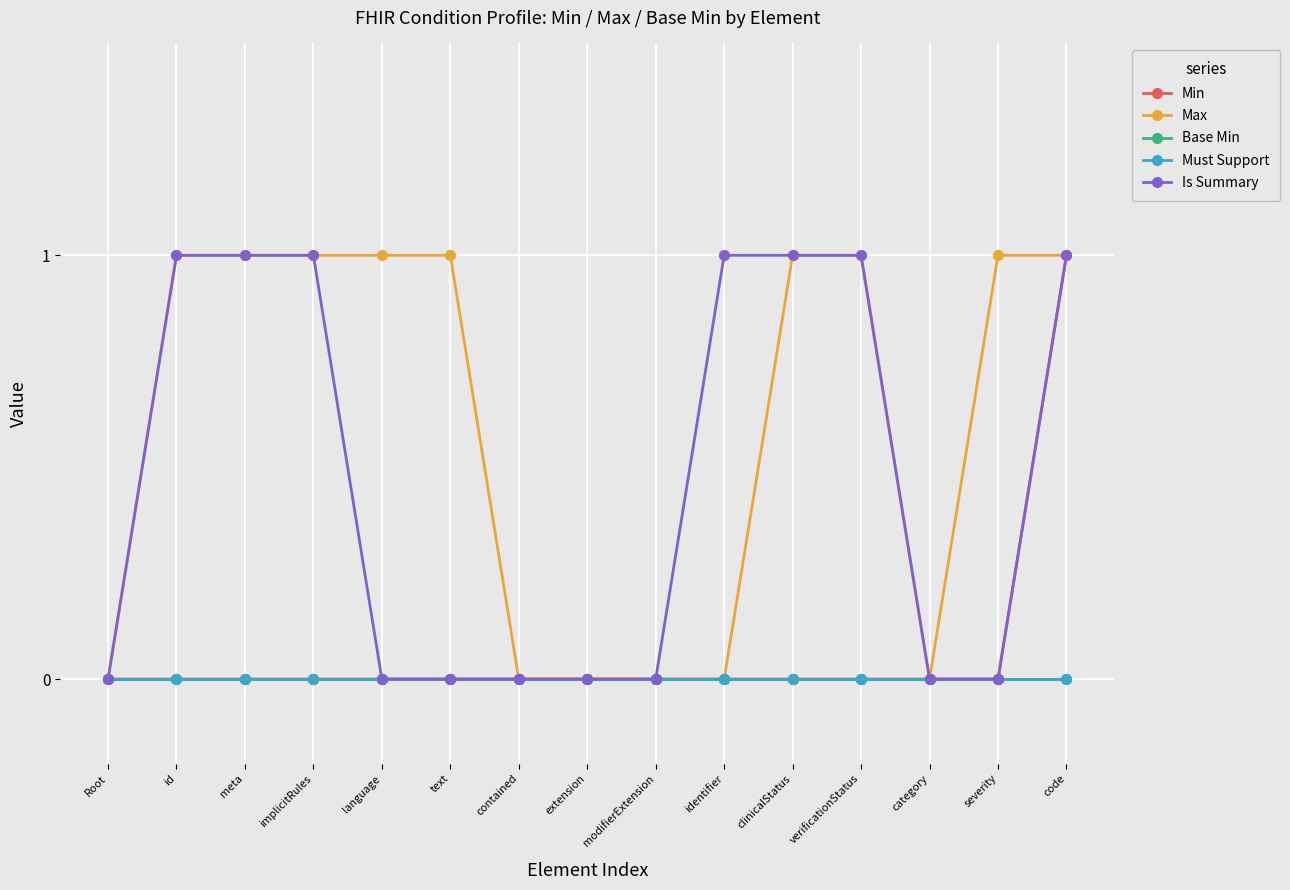

Rank the categories by Is Summary value from lowest to highest.

Root, language, text, contained, extension, modifierExtension, category, severity, id, meta, implicitRules, identifier, clinicalStatus, verificationStatus, code